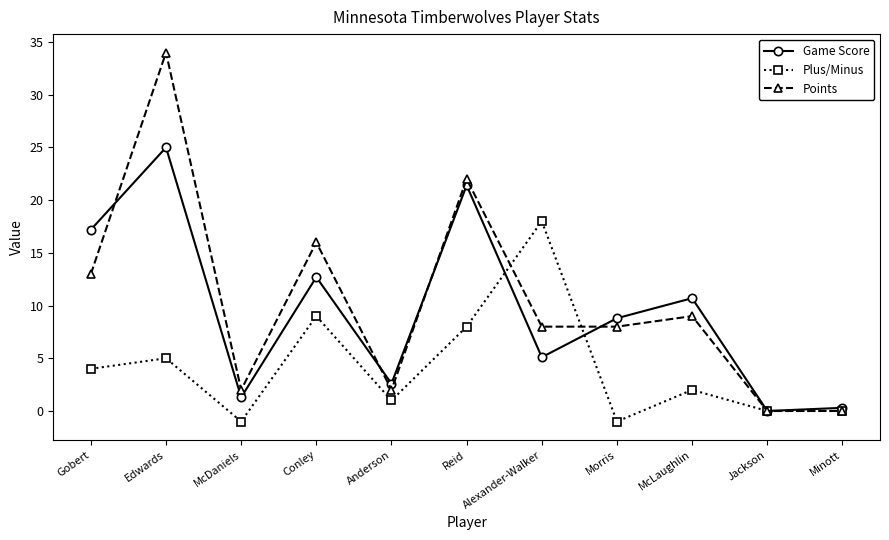

List the series in order of their peak value, highest first.

Points, Game Score, Plus/Minus